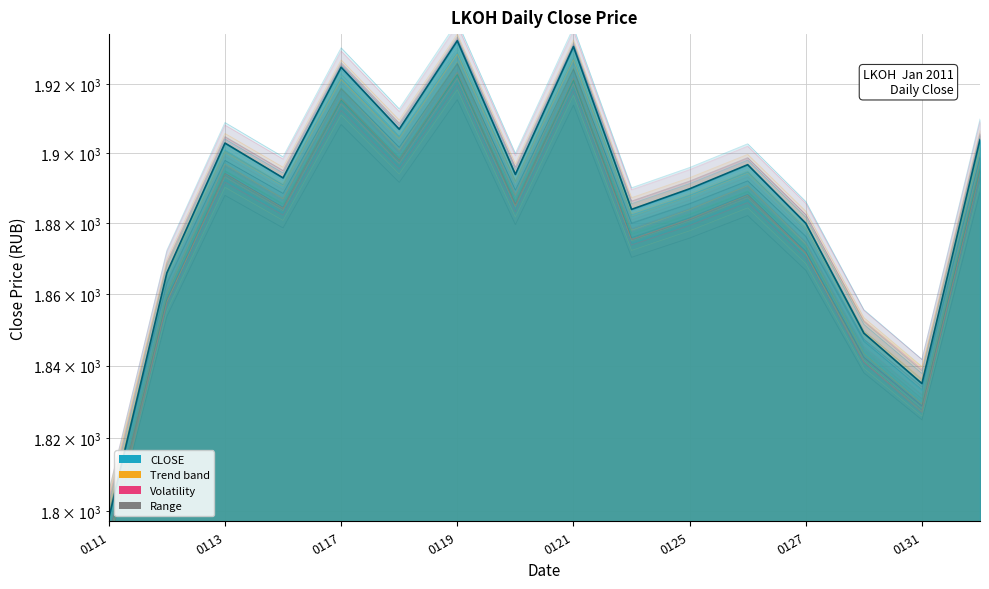

What is the sum of the values at 20110120 and 20110128?

3739.0